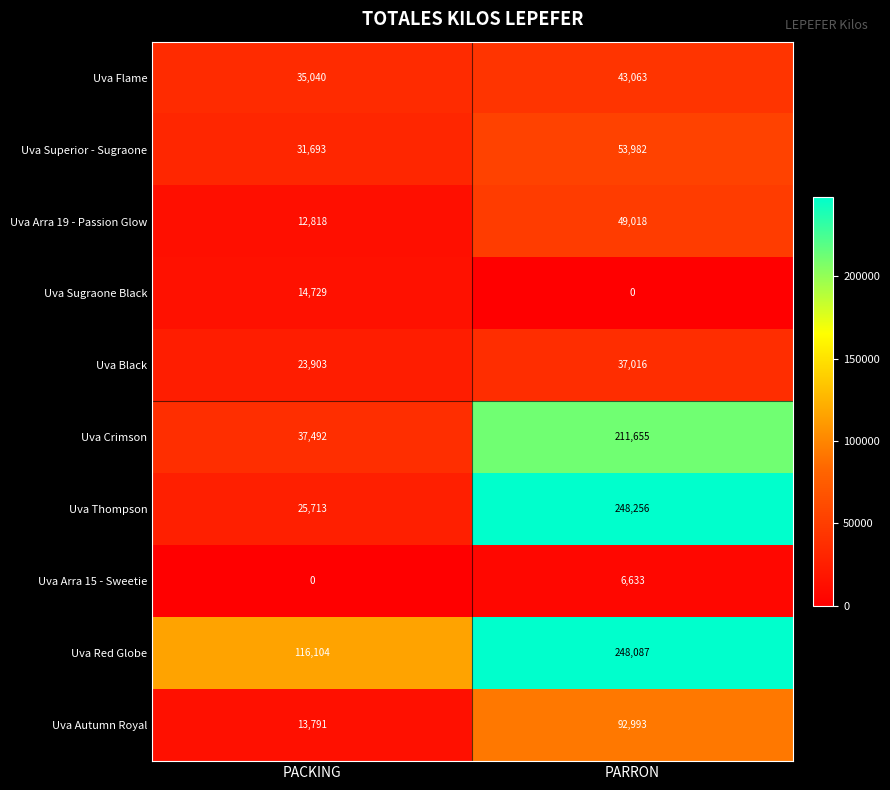

At which label is Uva Superior - Sugraone closest to 42837?

PACKING